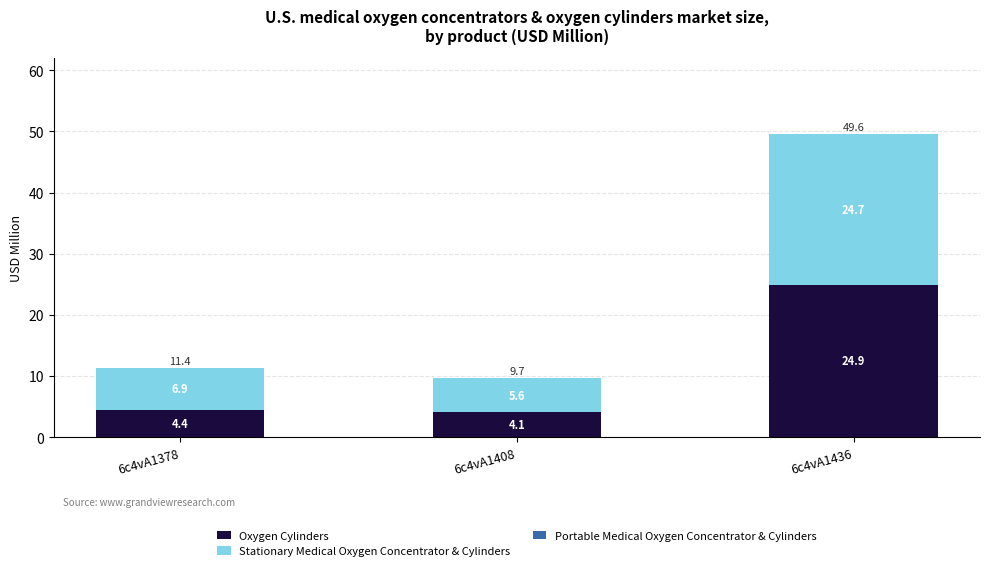

What is the minimum value for Oxygen Cylinders?

4.1